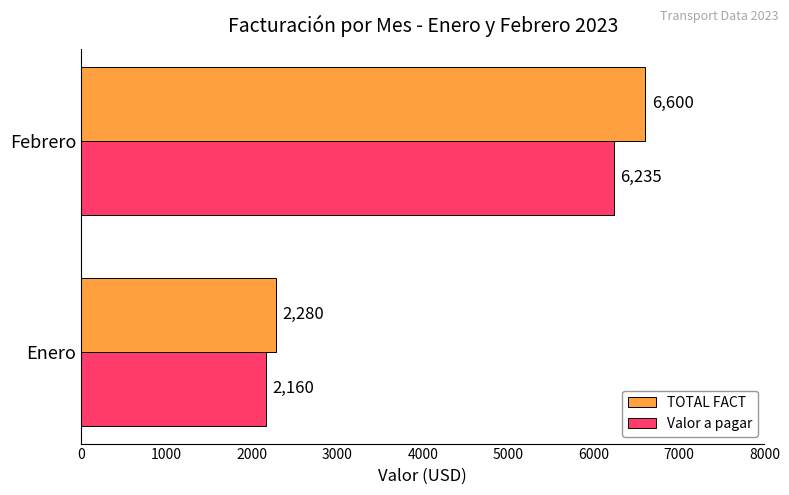

The value of Valor a pagar at Febrero is 9406. True or false?

False